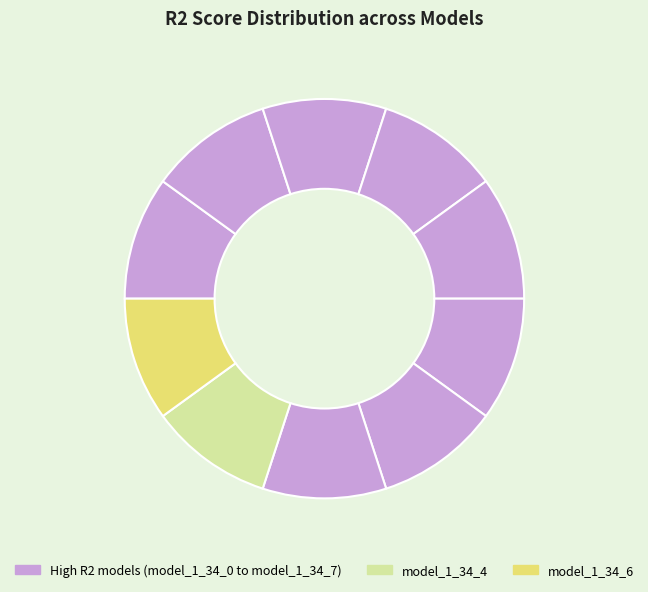

How many segments does this pie chart have?

10